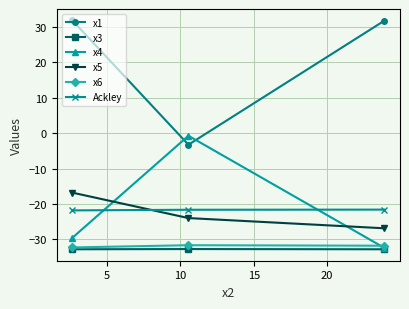

What is the value of the x3 point at the 2nd from the left?

-32.7